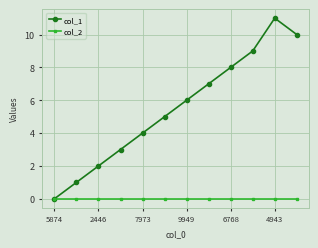

Which series has the widest spread of values?

col_1